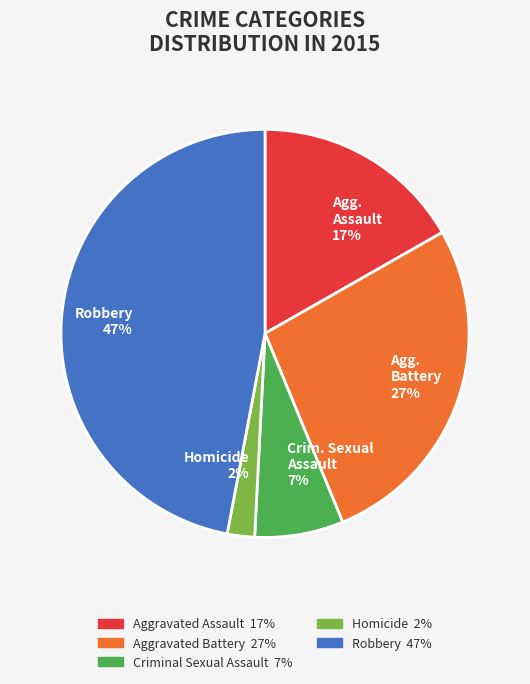

To the nearest percent, what is the average slice percentage?

20%